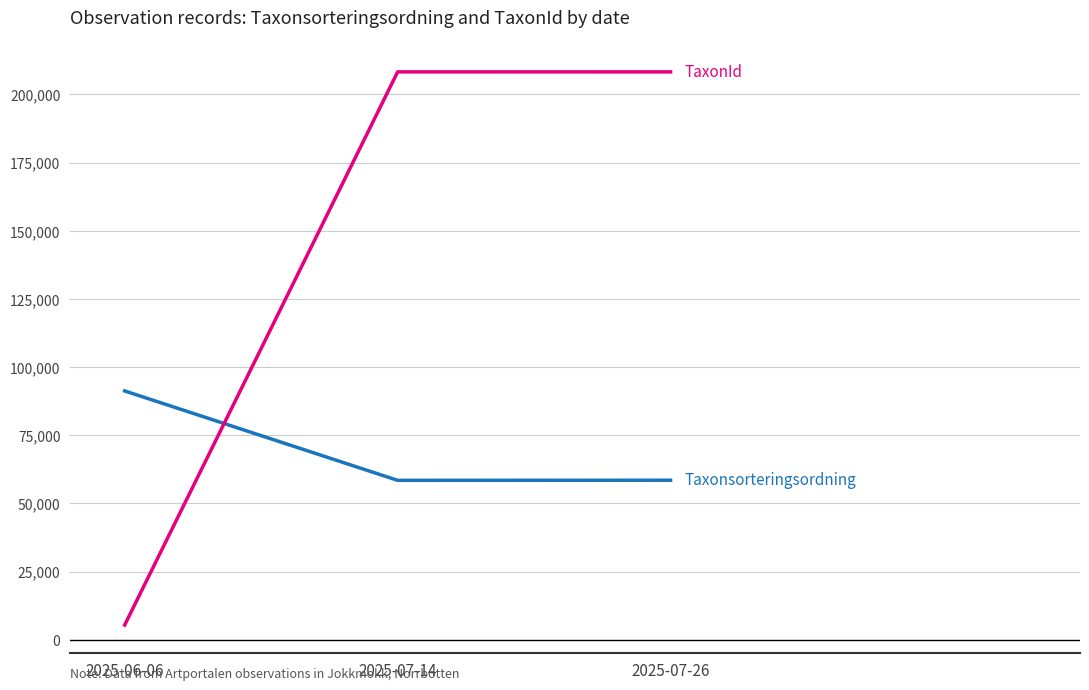

Count the number of data series in this chart.

2